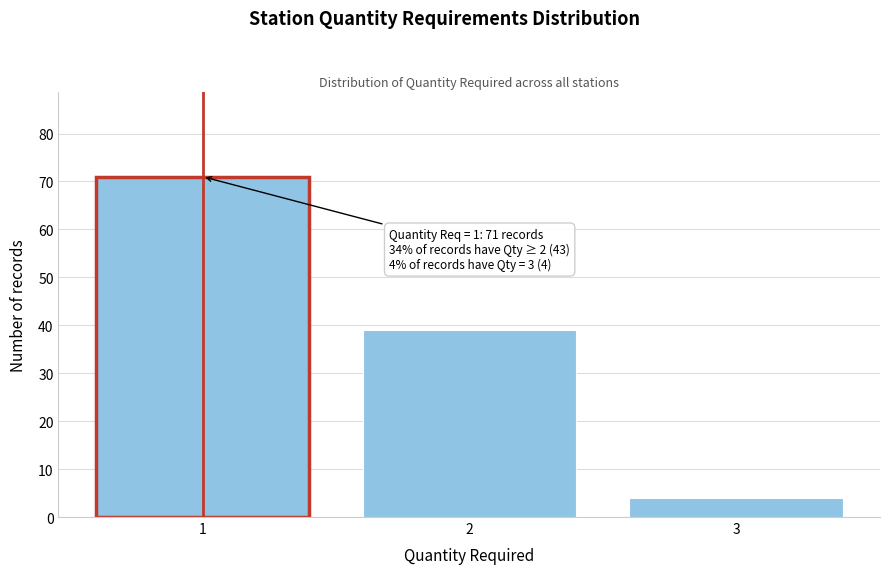

Reading left to right, extract all data points from this chart.

1=71	2=39	3=4